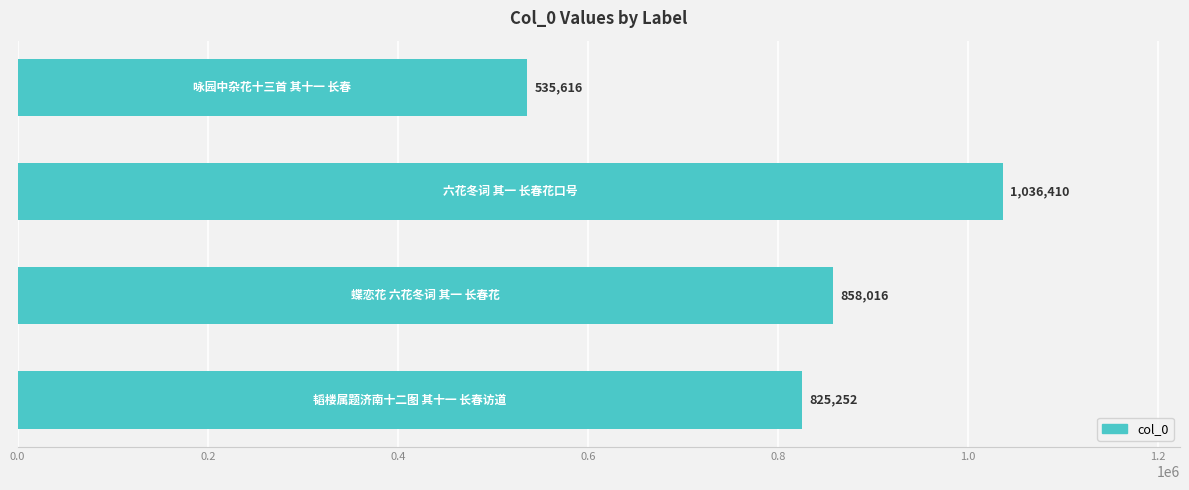

What is the difference between the maximum and minimum values?

500794